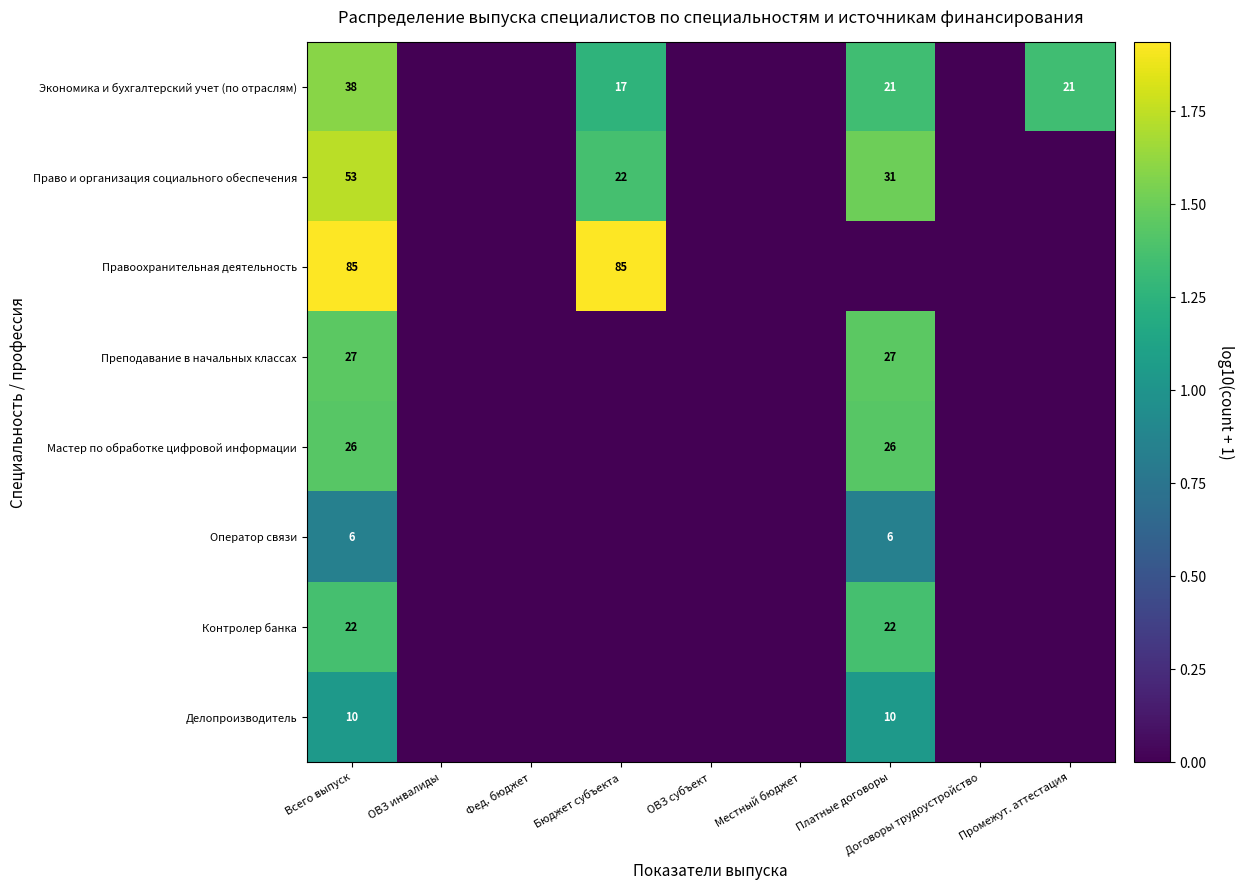

The Право и организация социального обеспечения series shows 31 at Платные договоры. True or false?

True